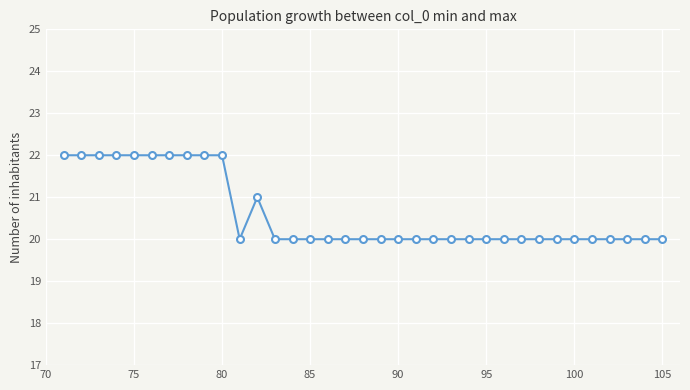

How many series are shown in this chart?

1